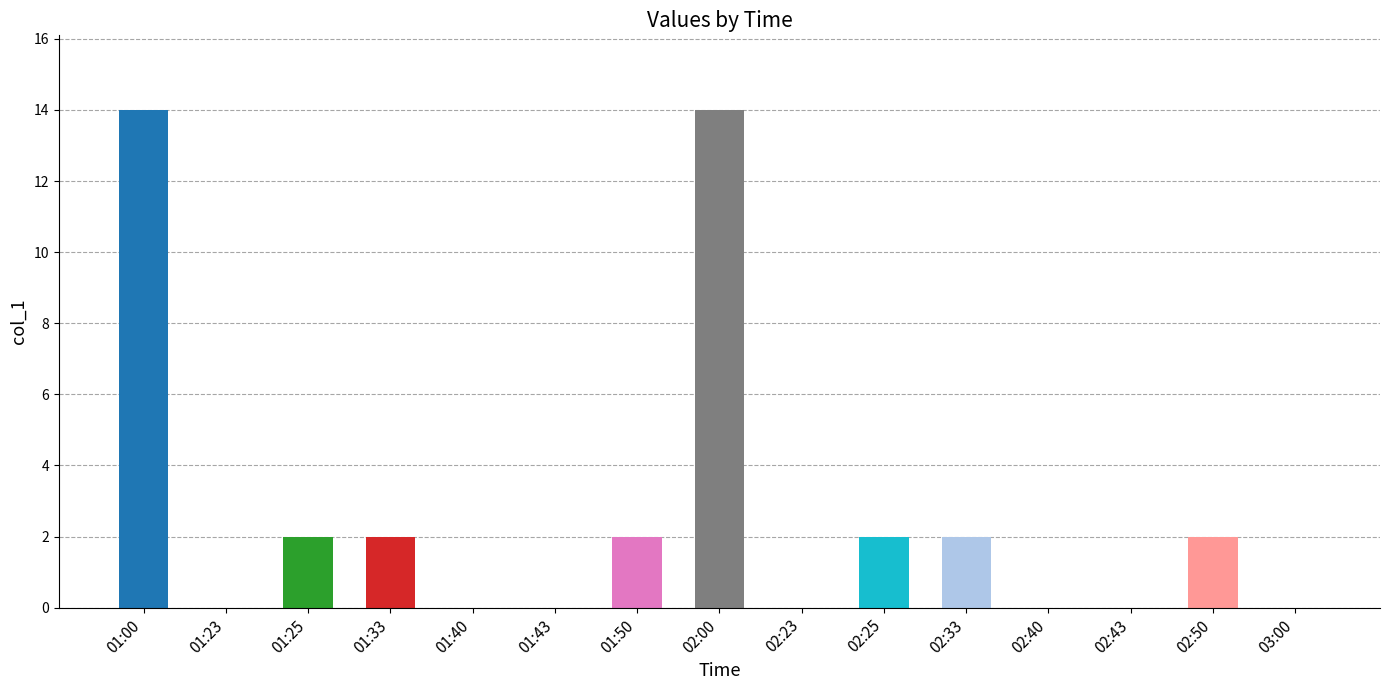

How many series are shown in this chart?

1